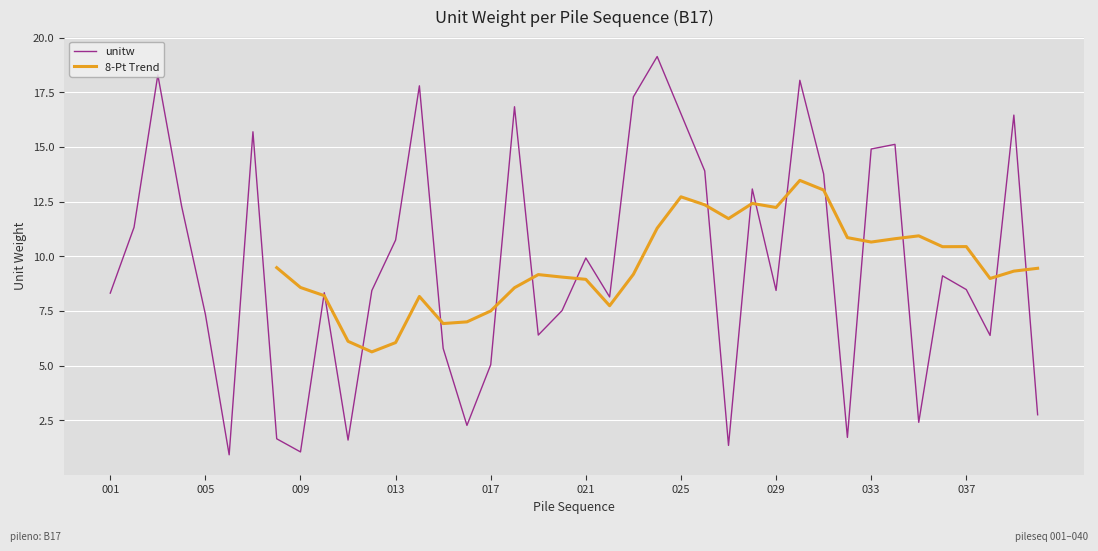

What is the value of the 20th point from the left?

7.5